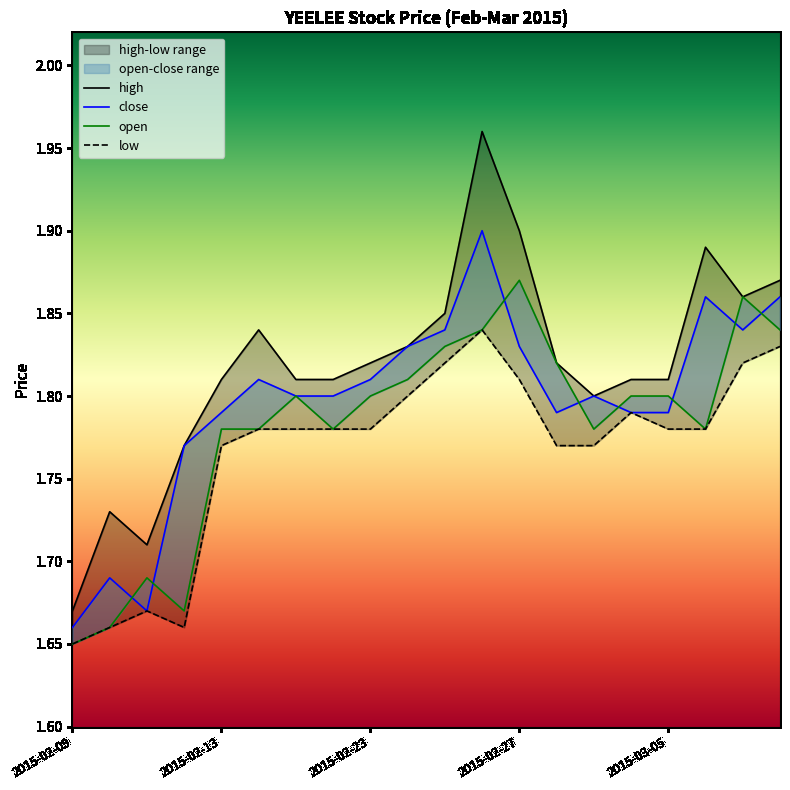

What is the minimum value shown in the chart?

1.6